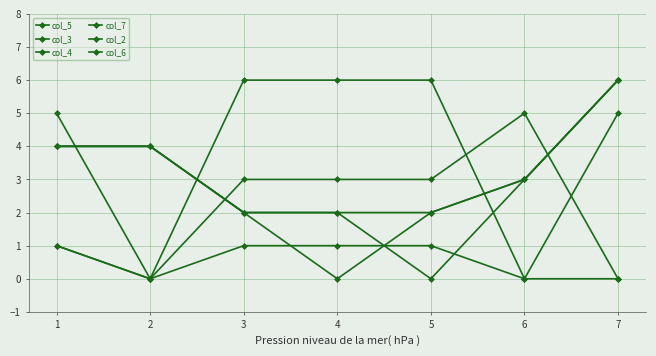

What is the difference between the highest and lowest values at 3?

5